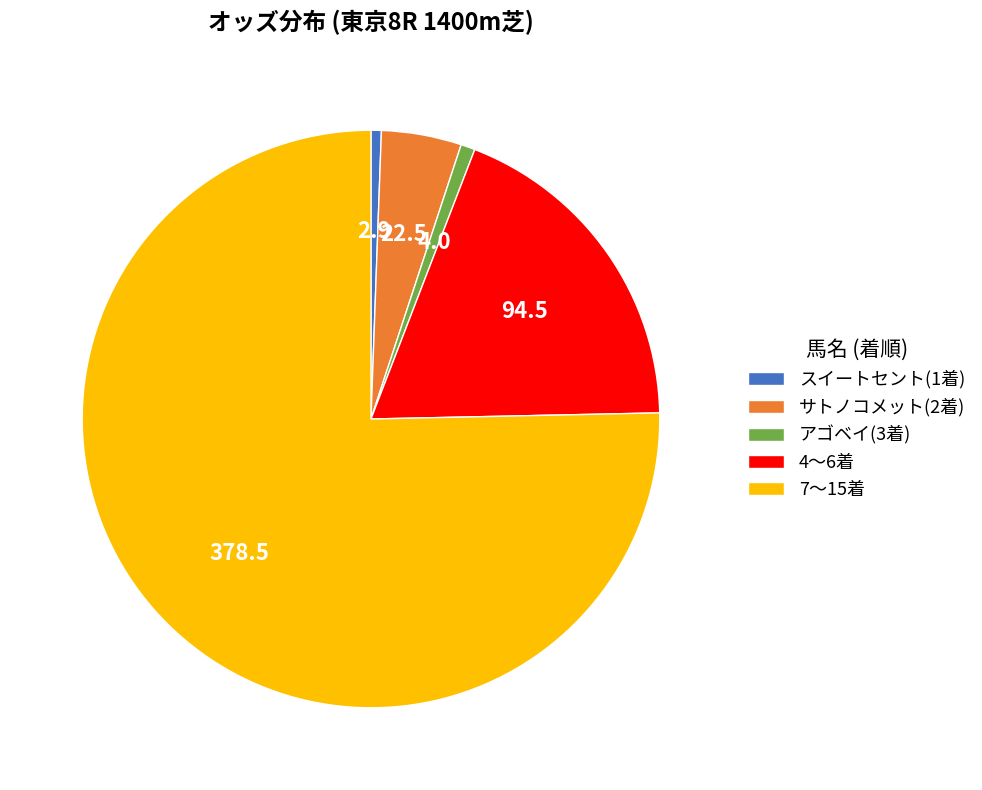

Is サトノコメット(2着) the majority of the pie?

No